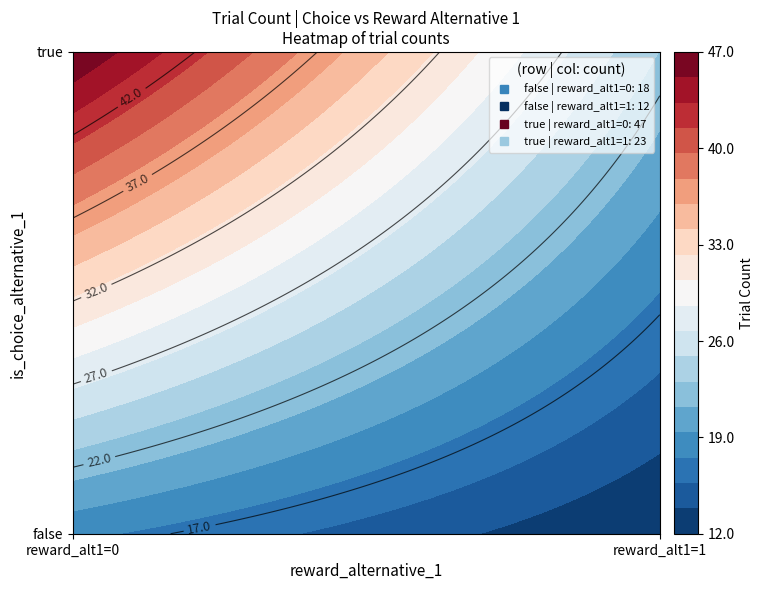

Rank the categories by value from highest to lowest.

true_0, true_1, false_0, false_1